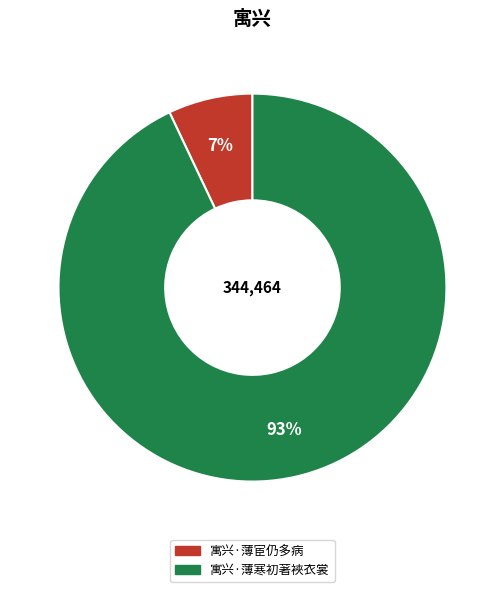

The 寓兴·薄寒初著裌衣裳 slice represents 93% of the pie. True or false?

True